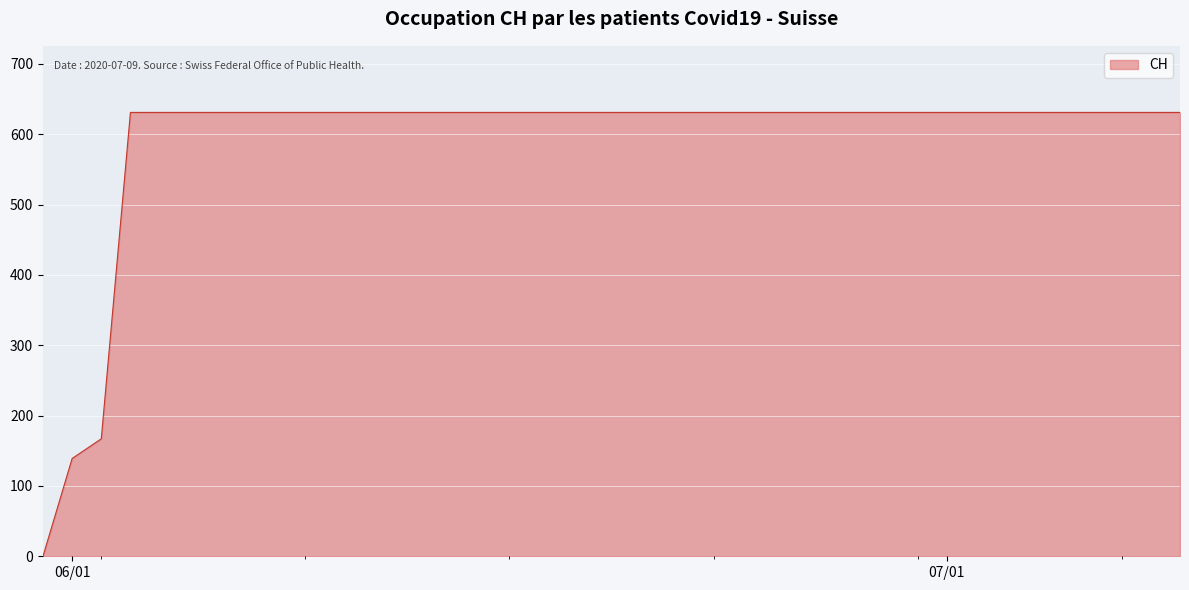

What is the greatest value displayed?

631